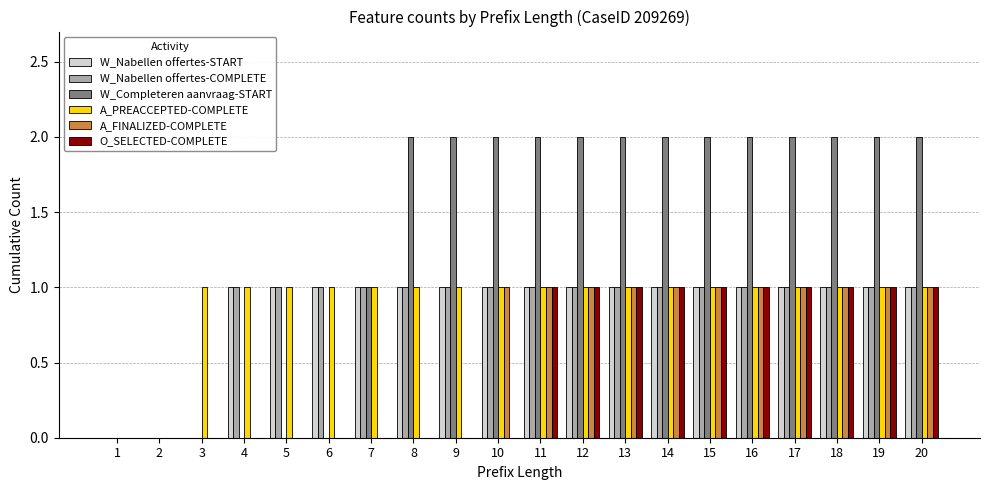

True or false: A_PREACCEPTED-COMPLETE has a value of 1 at 13.

True